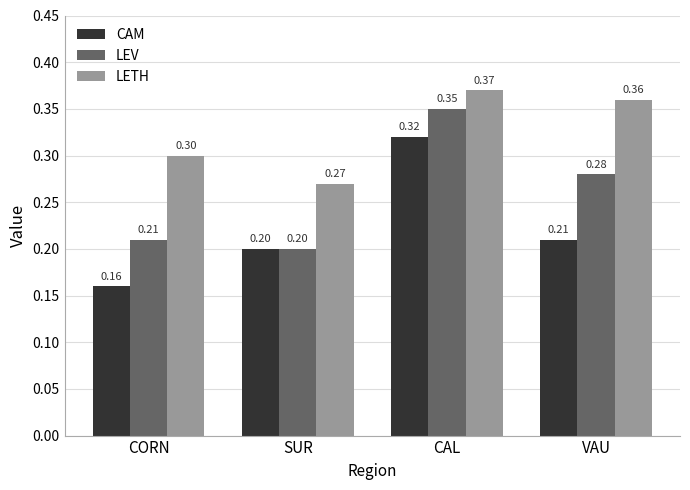

Does the chart contain stacked bars?

No